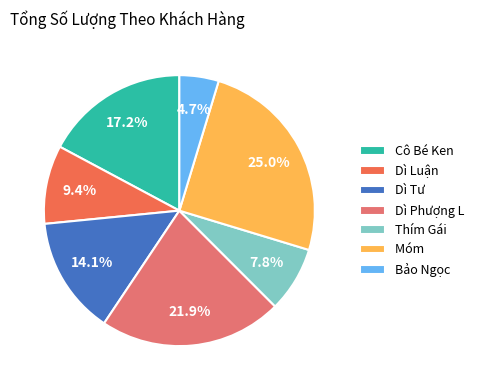

To the nearest percent, what is the difference between the largest and smallest slice percentages?

20%